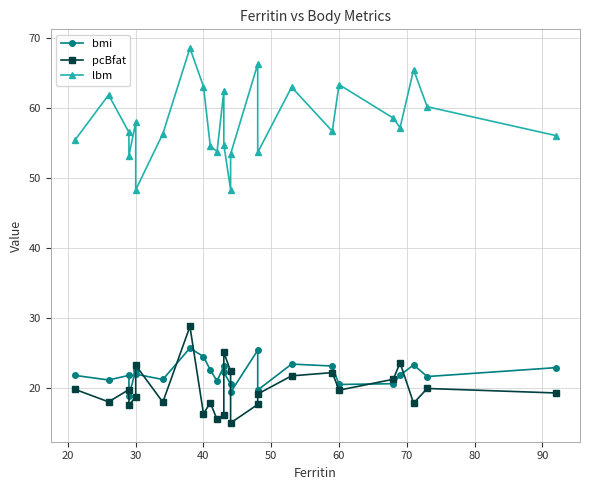

The value of bmi at 22 is 8.0. True or false?

False